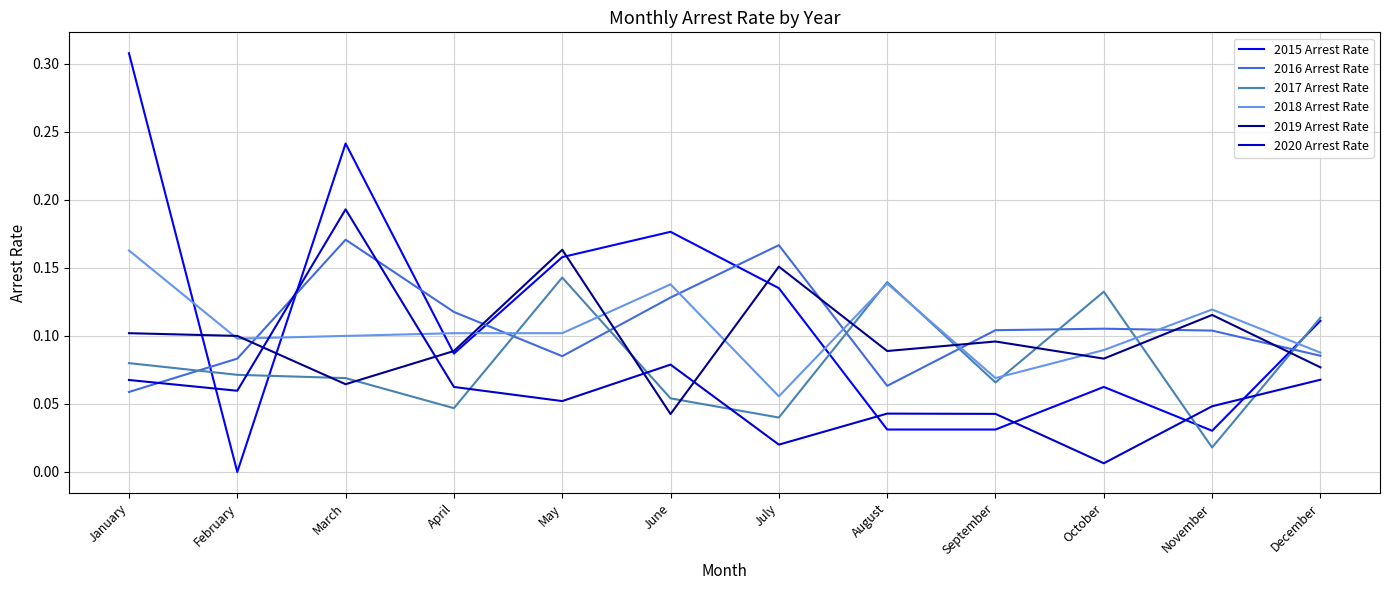

True or false: 2016 Arrest Rate and 2020 Arrest Rate intersect in this chart.

True